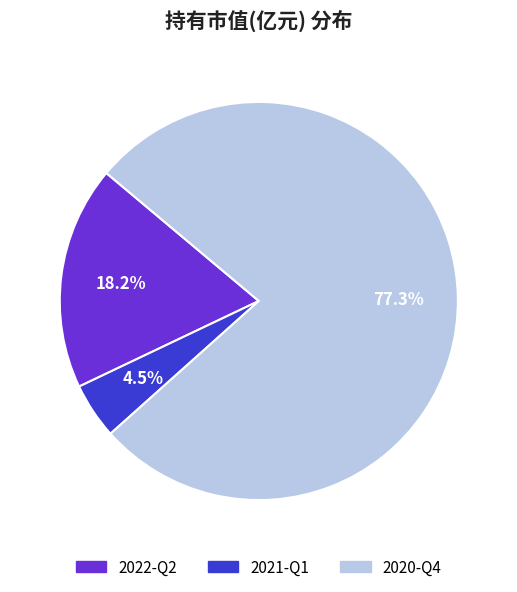

Which category has the smallest portion of the pie?

2021-Q1